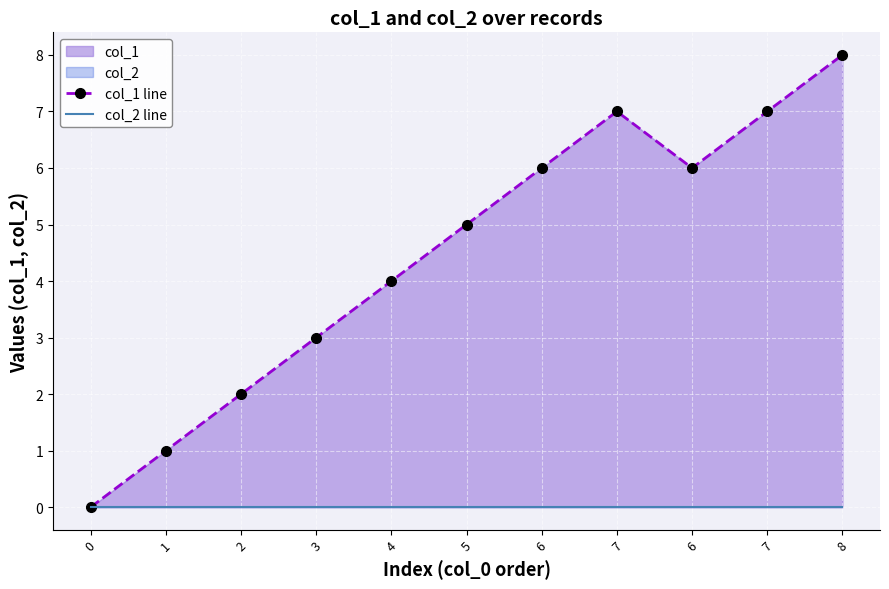

At 6, list the series in order from smallest to largest.

col_2 line, col_1 line